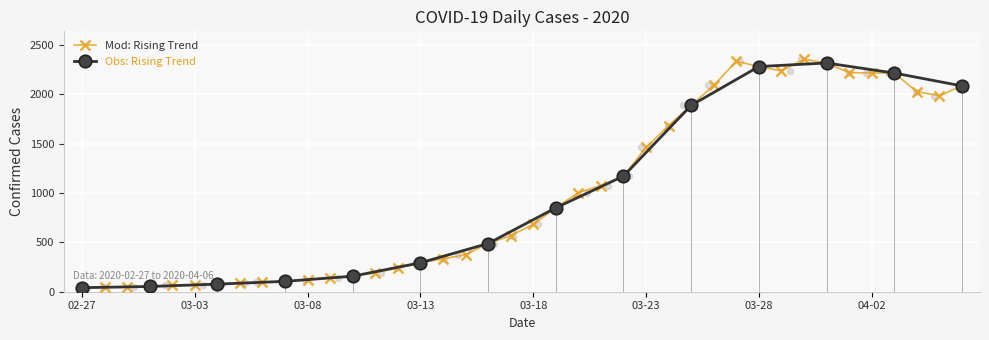

Between 03-23 and 03-08, which is larger?

03-23